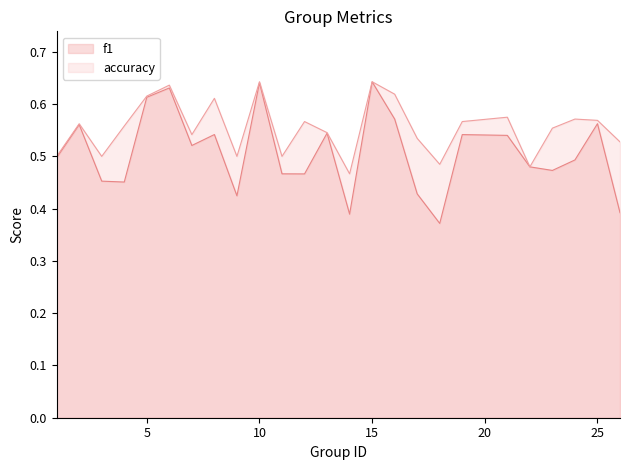

What is the maximum value shown in the chart?

0.6